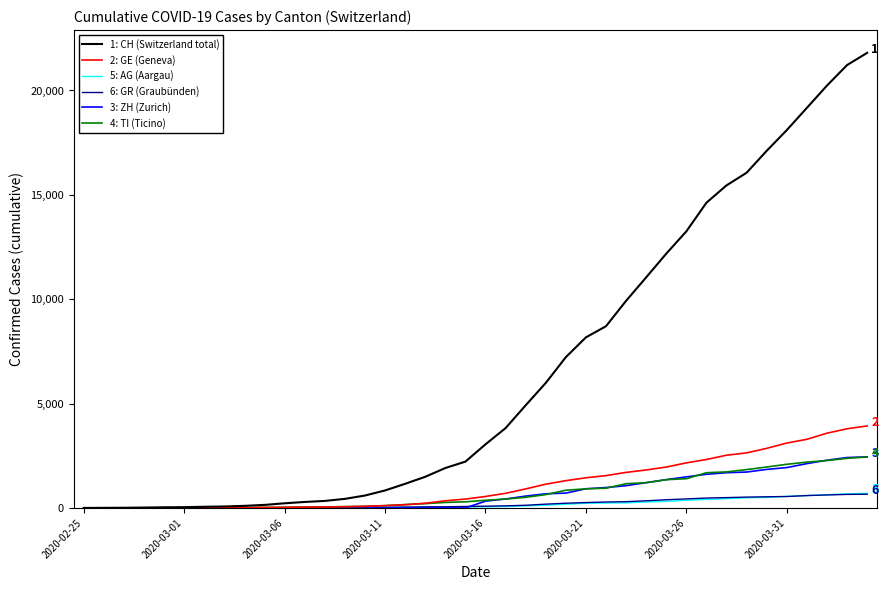

Which series has the widest spread of values?

1: CH (Switzerland total)